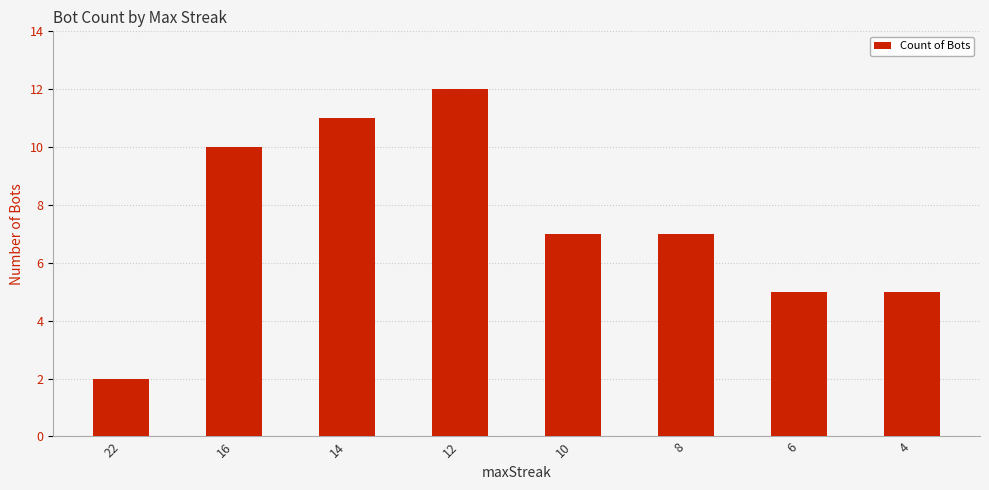

What is the difference between the values at 14 and 8?

4